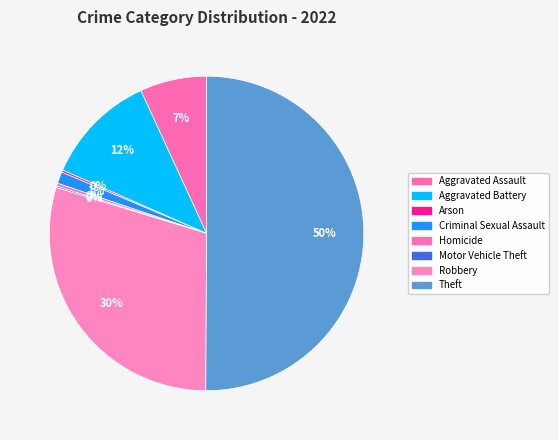

Is it true that Aggravated Battery is 12% of the pie?

True